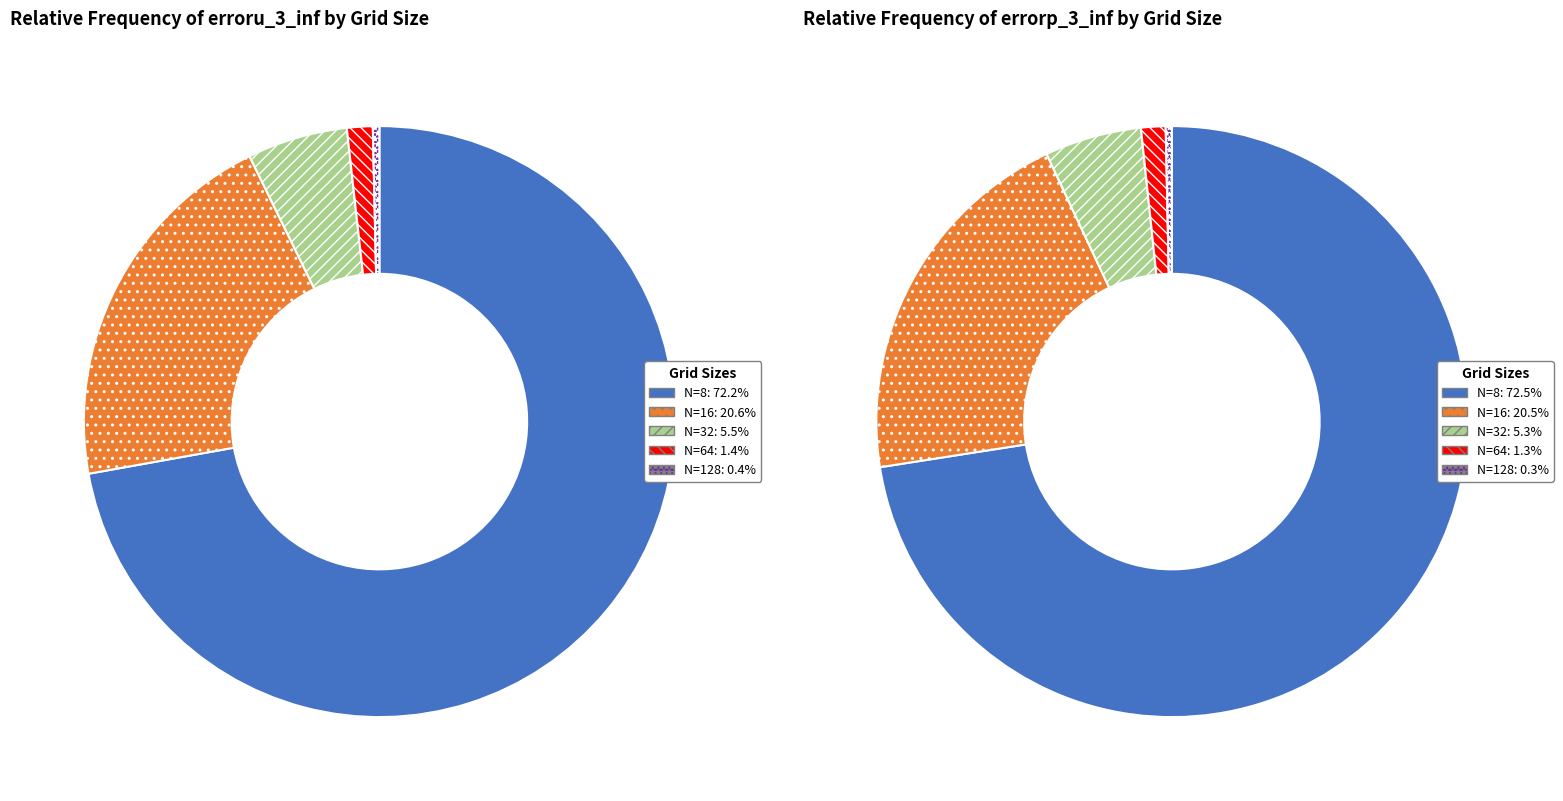

Is N=8 the majority of the pie?

Yes